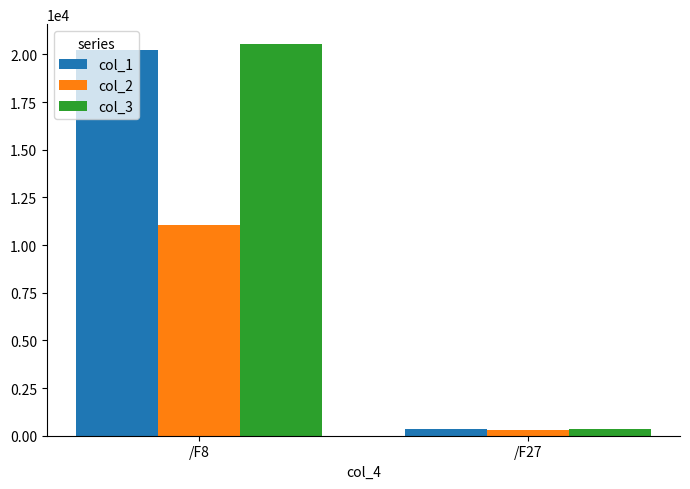

Are the bars grouped side by side (vs. stacked)?

Yes